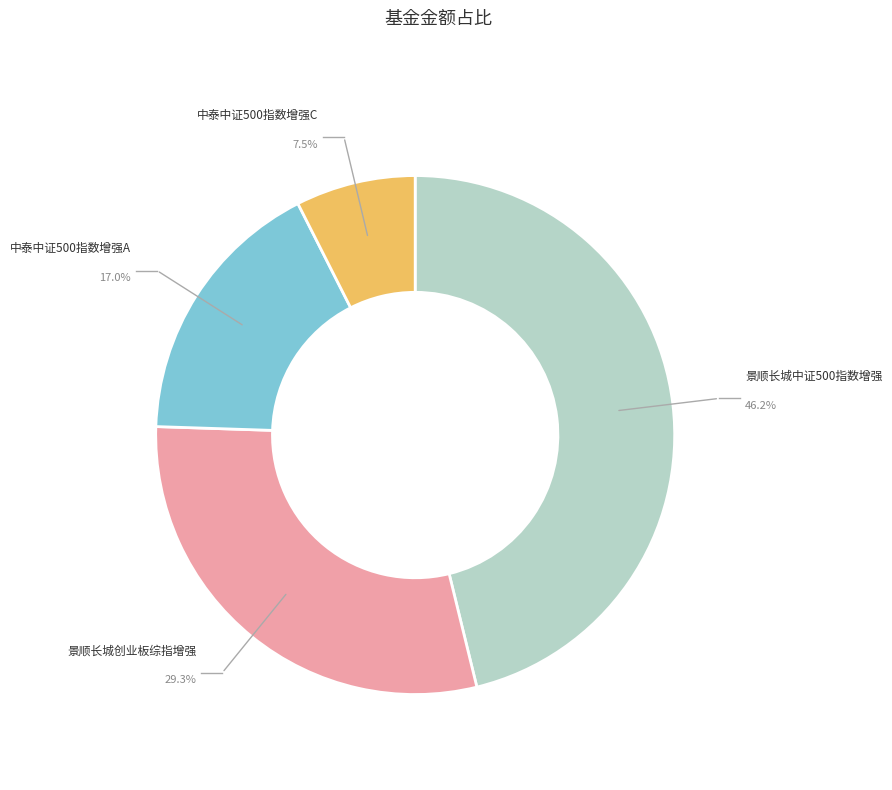

Does any single category account for the majority?

No